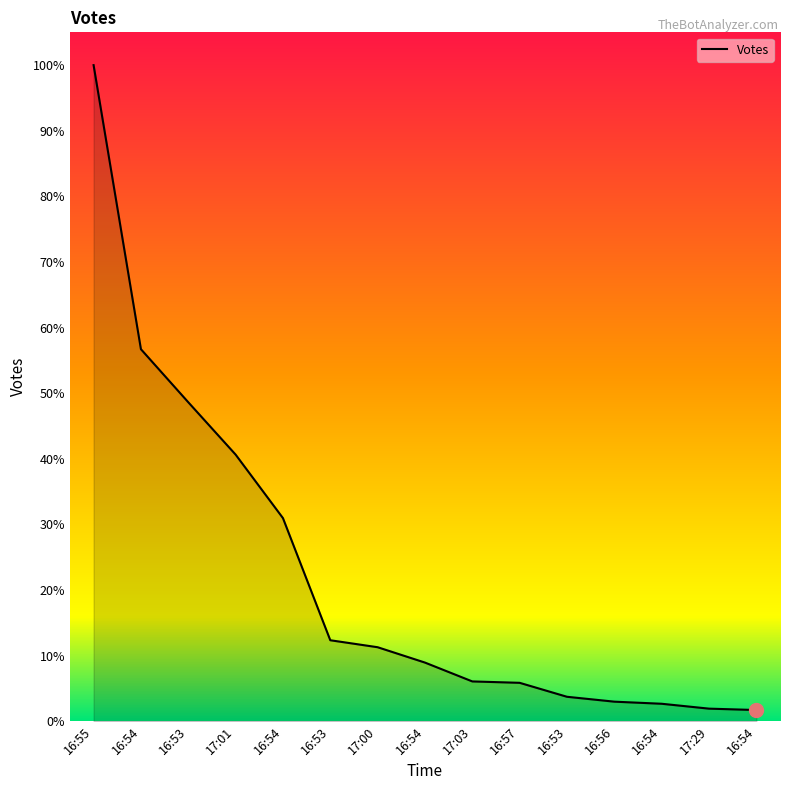

Reading left to right, what are all the values shown in this chart?

16:55=940	16:54=533	16:53=457	17:01=382	16:54=291	16:53=116	17:00=106	16:54=84	17:03=57	16:57=55	16:53=35	16:56=28	16:54=25	17:29=18	16:54=16